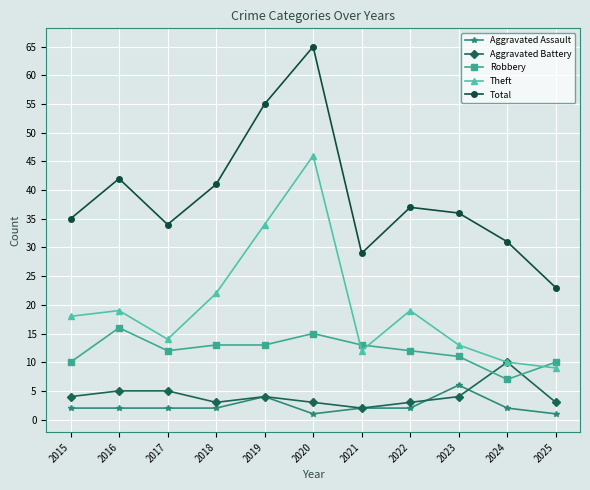

Is it true that Total equals 55 at 2015?

False